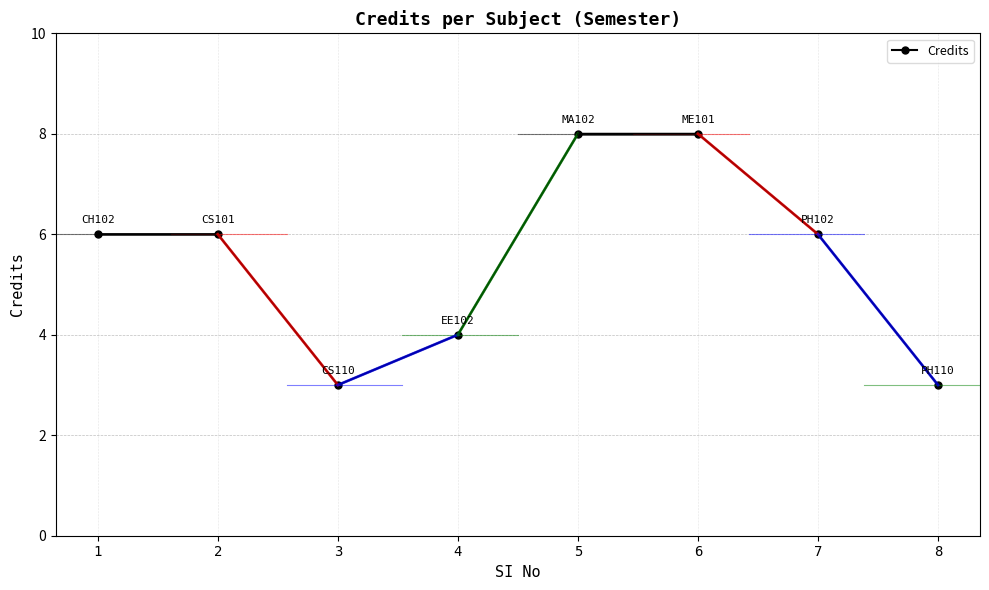

Count the number of data series in this chart.

1